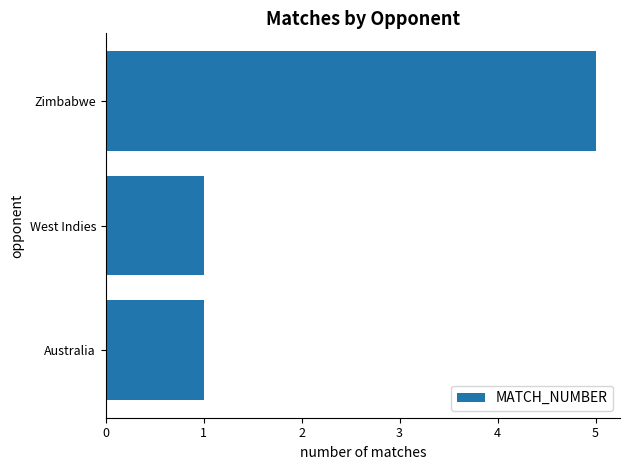

How many values are between 1 and 5?

3